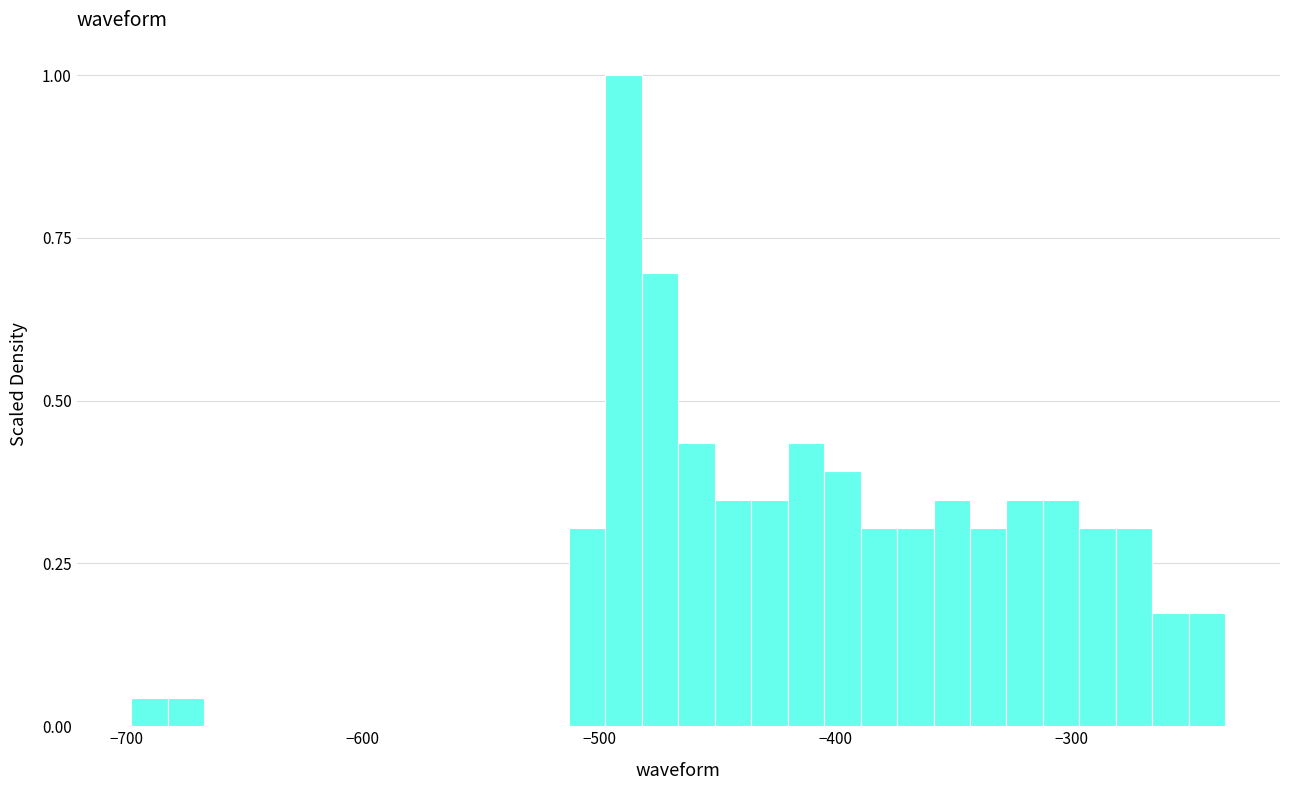

Around what value on the x-axis is the tallest bar? Give the approximate position of its centre, as read against the axis.

-490